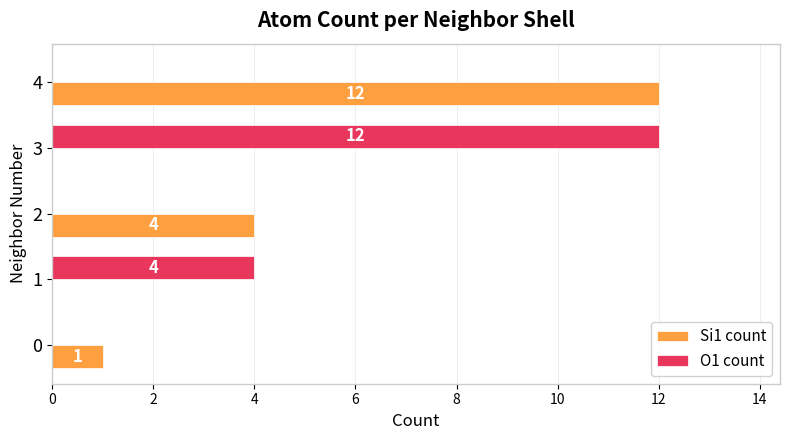

The Si1 count series shows 2 at 4. True or false?

False